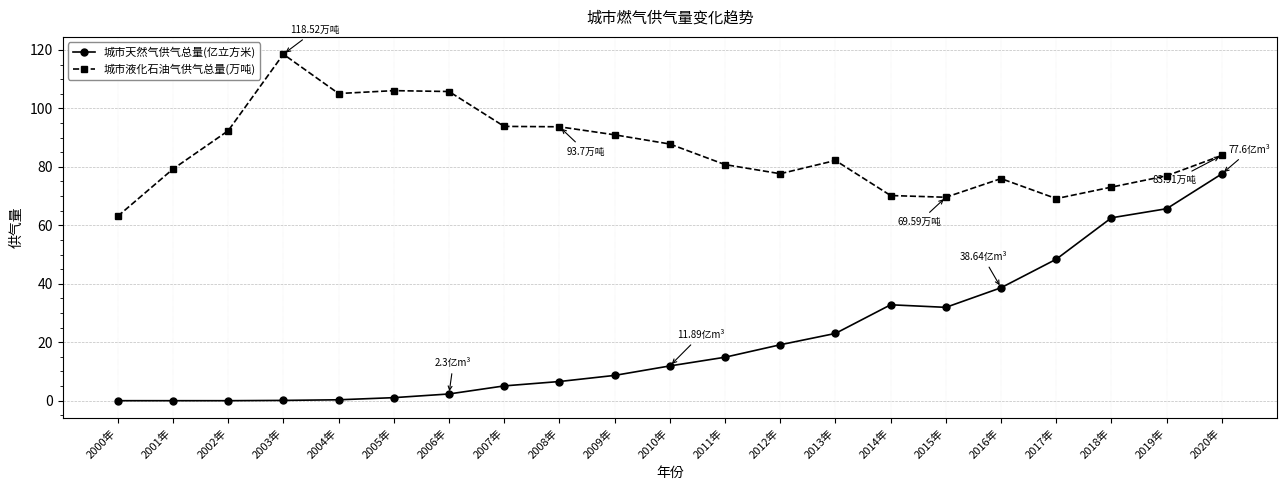

What are all the series names shown in the legend?

城市天然气供气总量(亿立方米), 城市液化石油气供气总量(万吨)